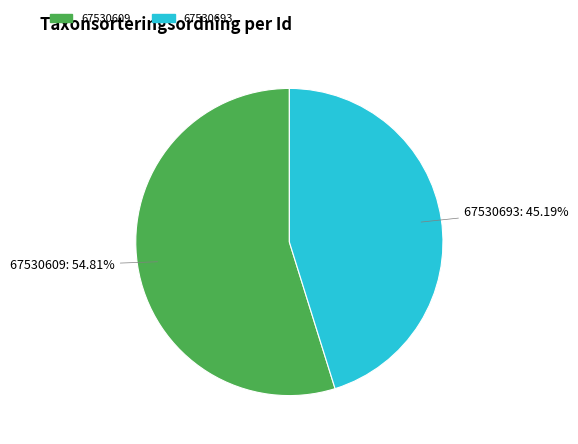

To the nearest percent, what is the average slice percentage?

50%